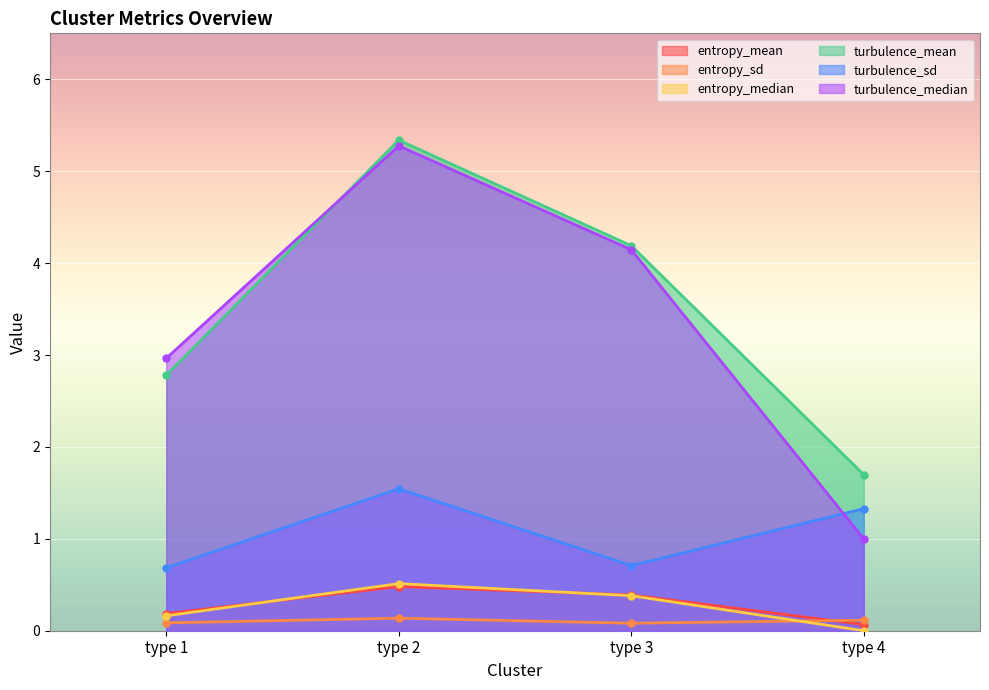

What is the sum of all turbulence_median values?

13.4